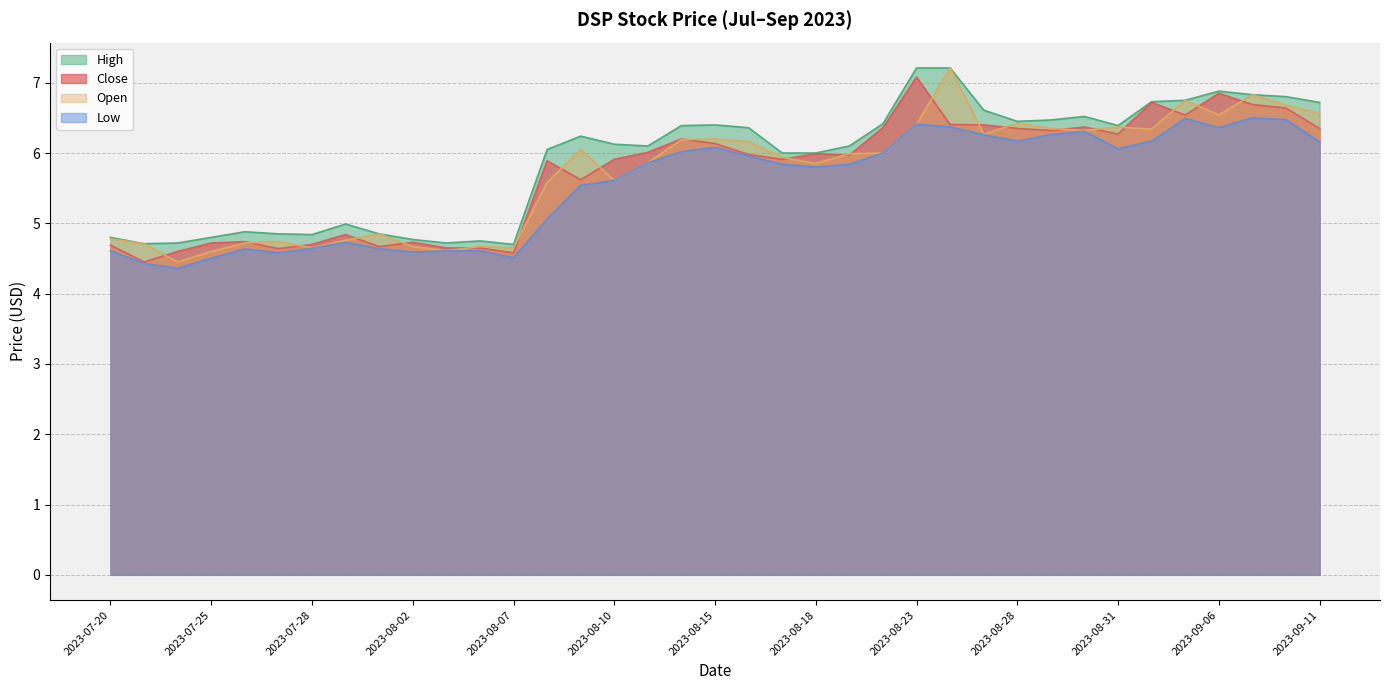

Which series has the widest spread of values?

Open